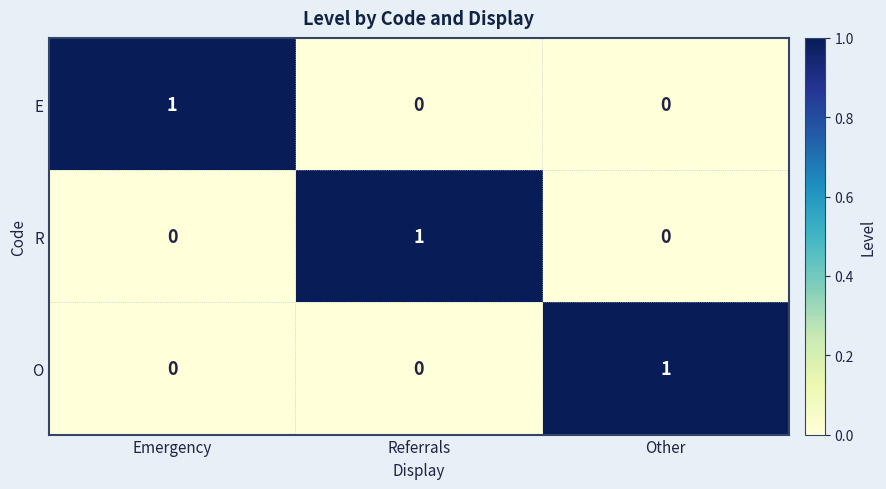

At which label does E reach its peak?

Emergency